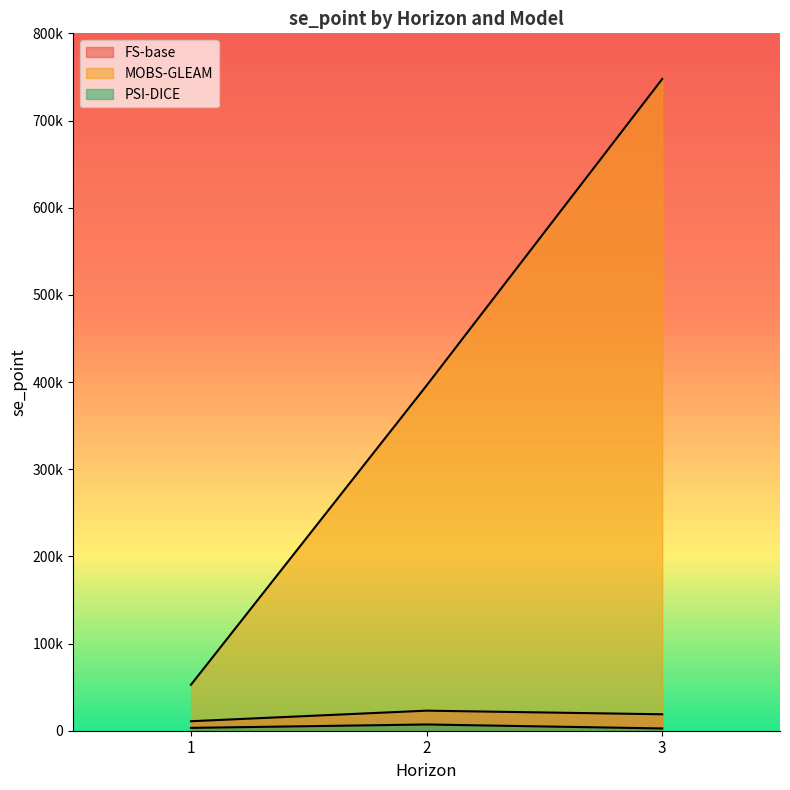

What is the total value across all series at 2?

426188.1